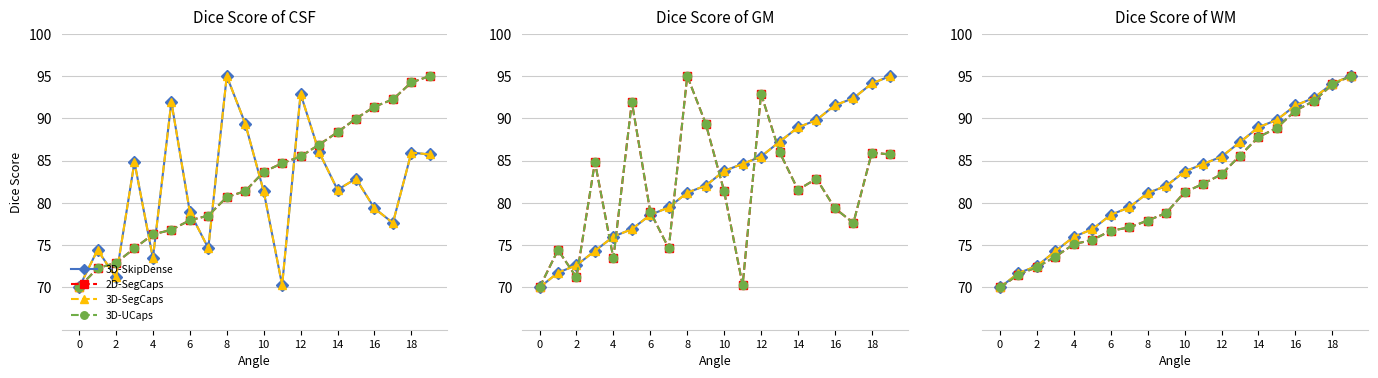

Does the chart have visible grid lines?

Yes